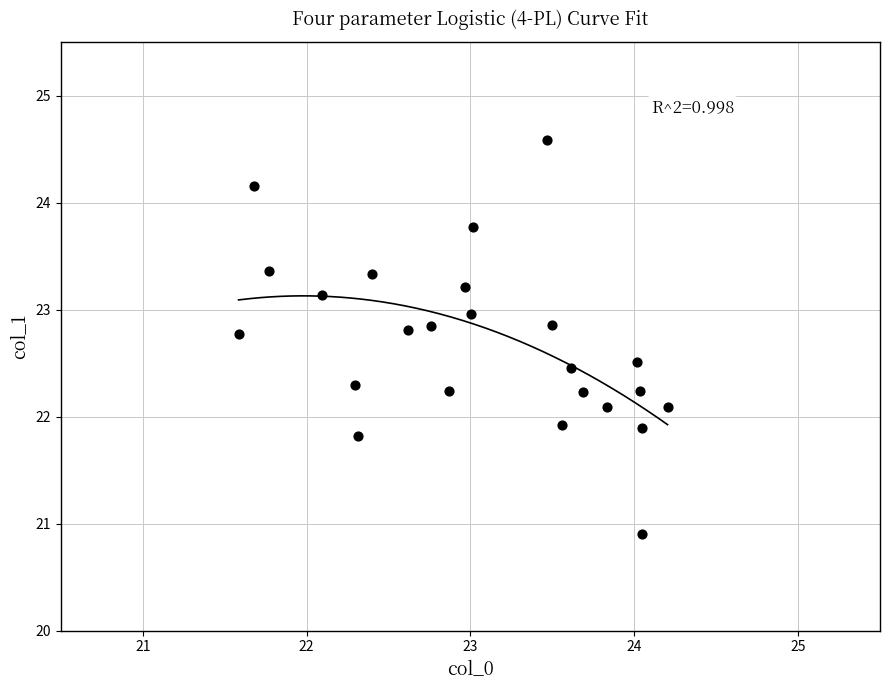

What is the range of Y values (max minus min)?

3.7